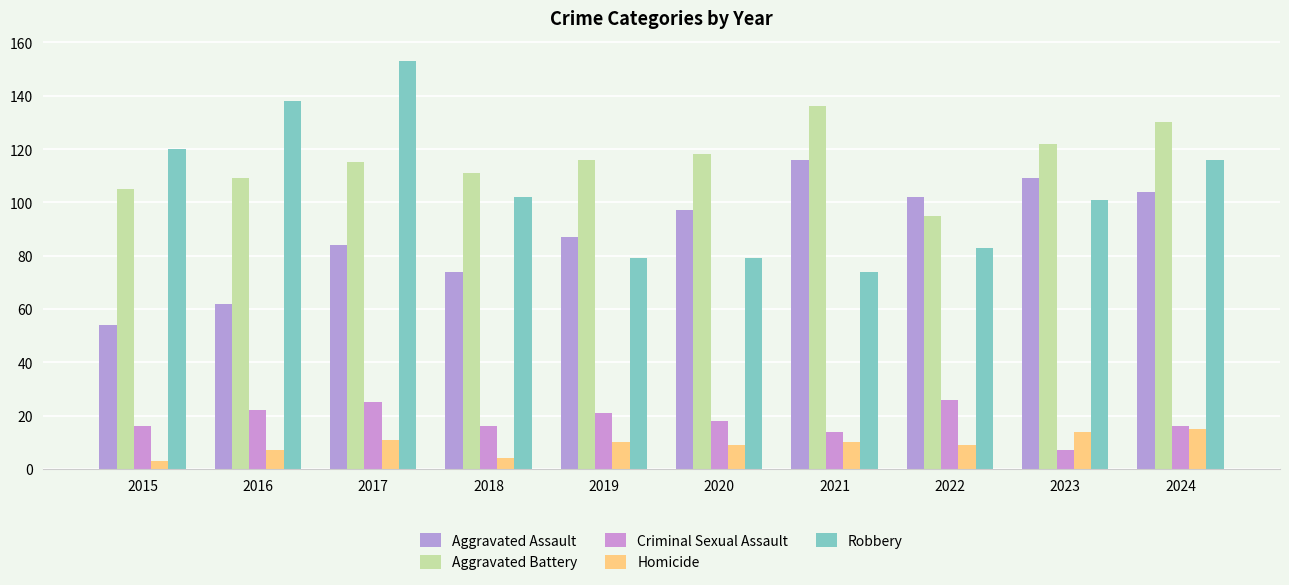

What is the highest value of the Robbery series?

153